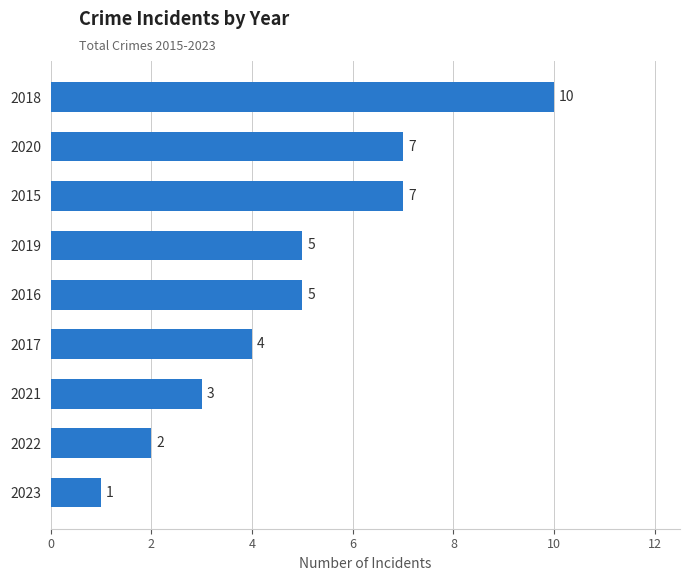

What is the average value?

5